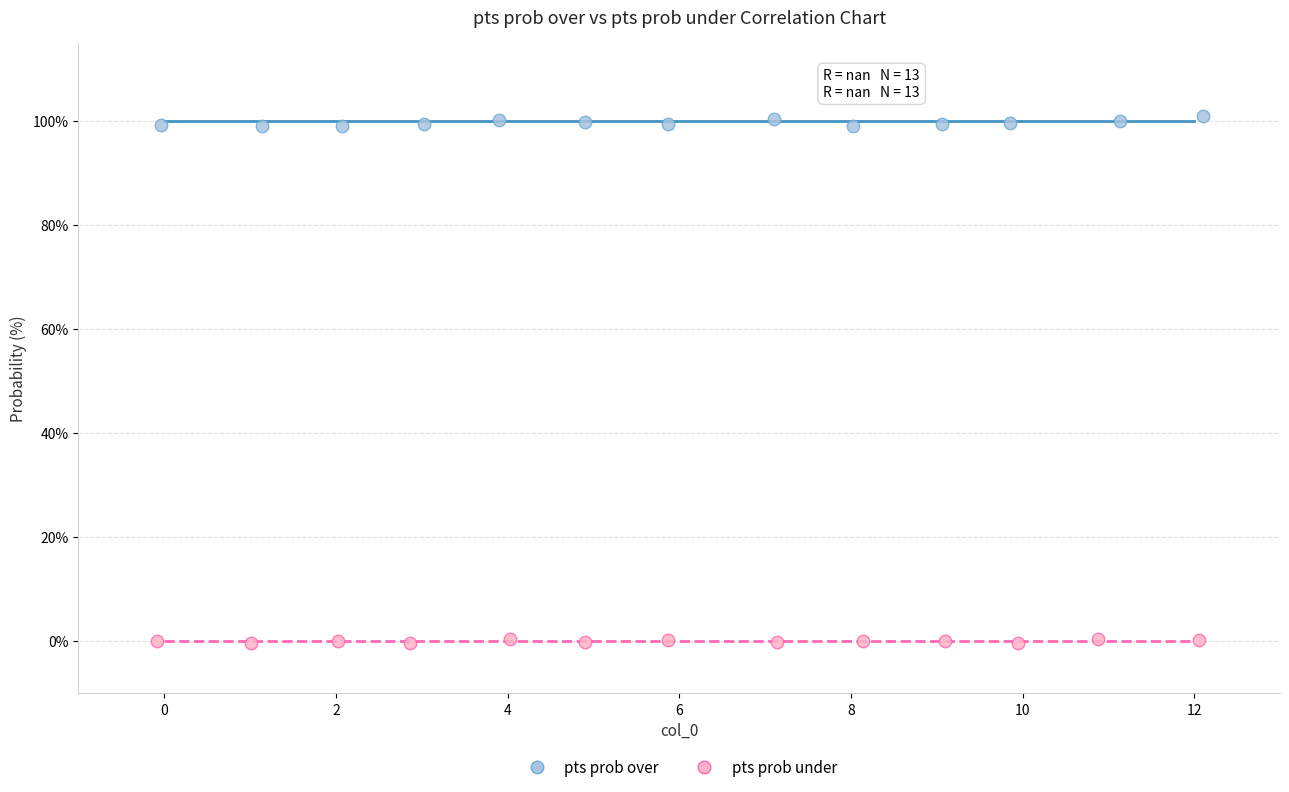

Which series contains the highest Y value?

pts prob over